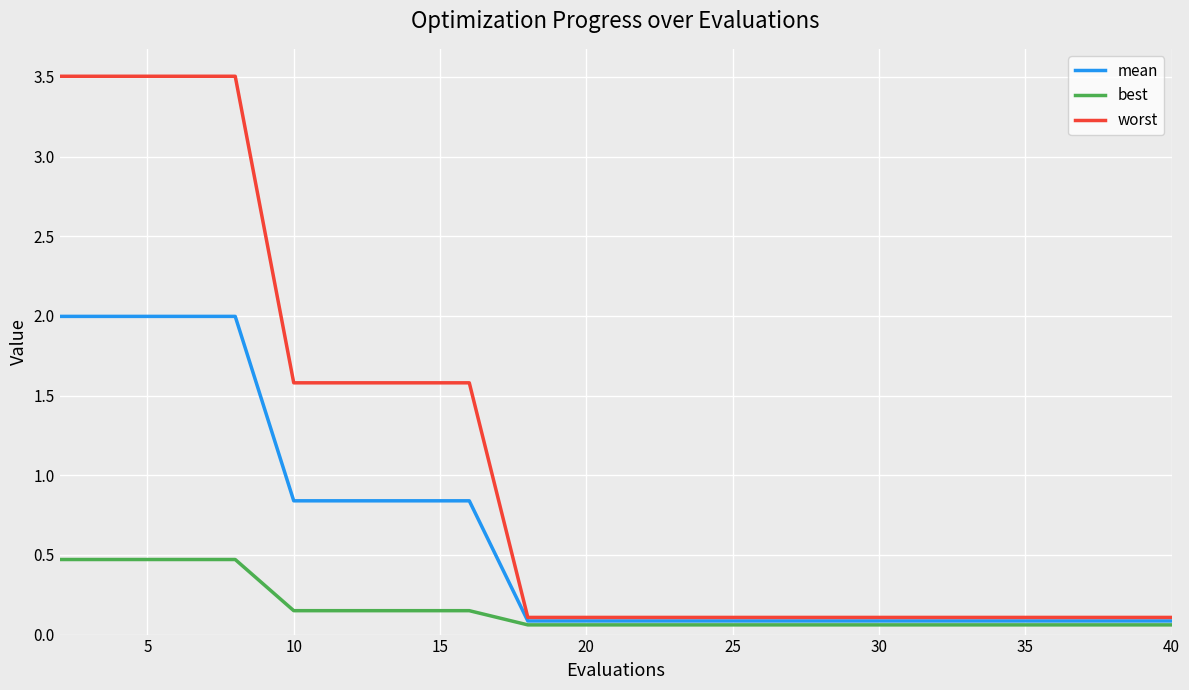

What is the highest value of the mean series?

2.0